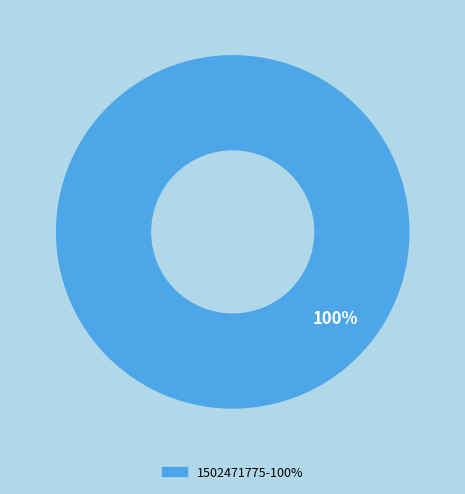

The 1487598388 slice represents 0% of the pie. True or false?

True